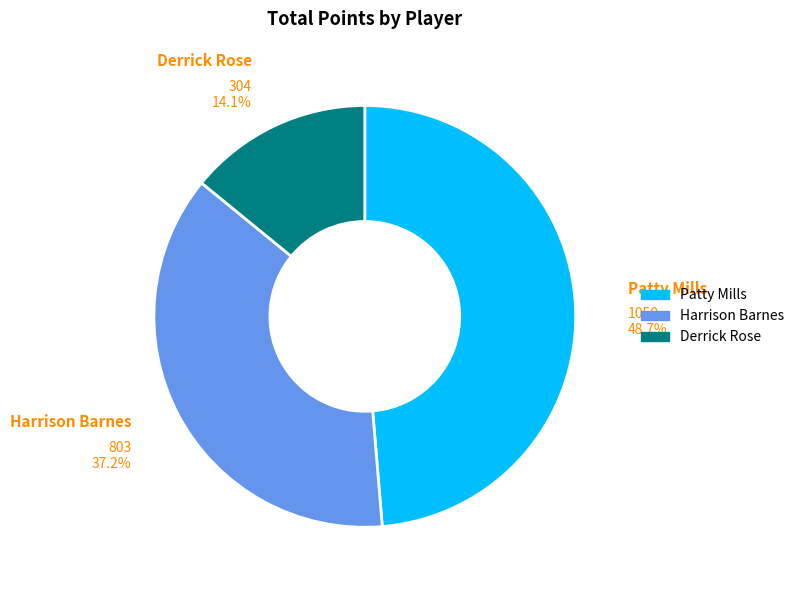

Is Derrick Rose the majority of the pie?

No